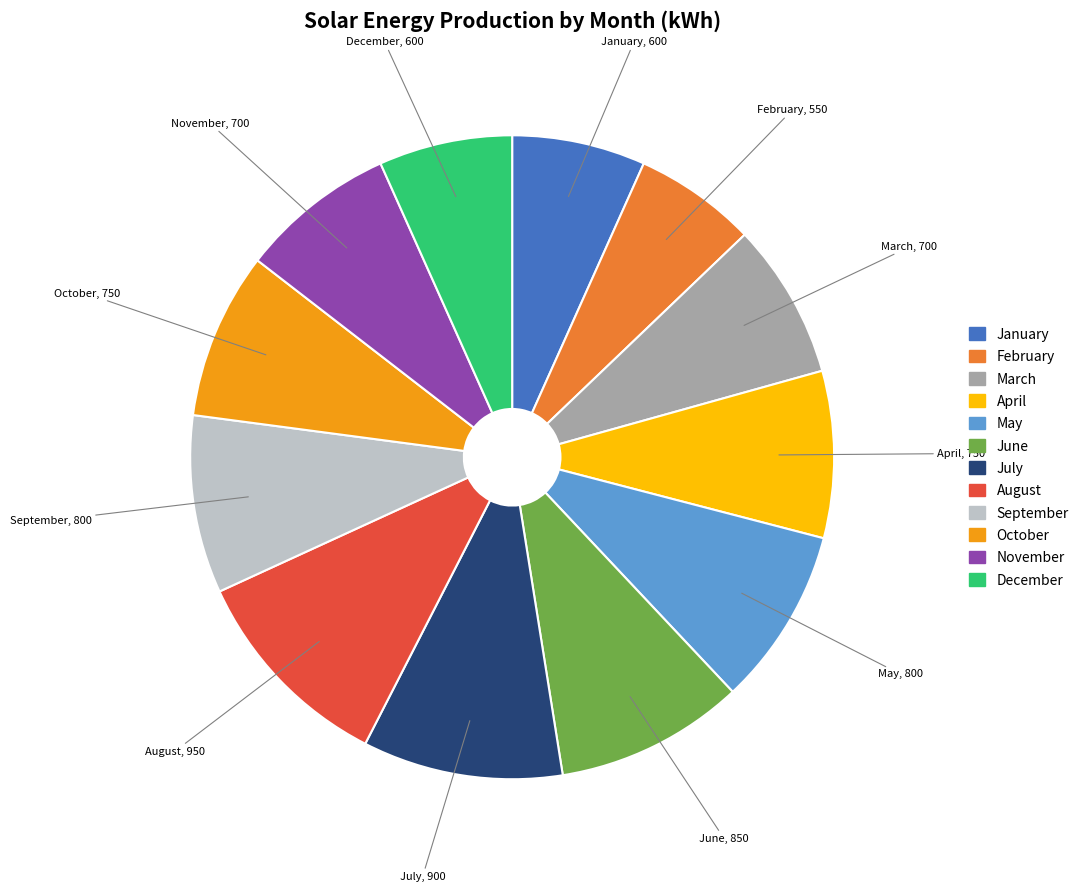

Which category has the smallest portion of the pie?

February